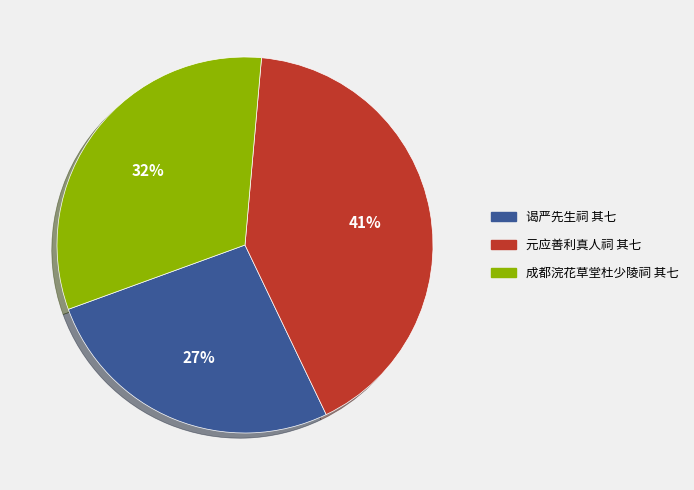

The 元应善利真人祠 其七 slice represents 55% of the pie. True or false?

False